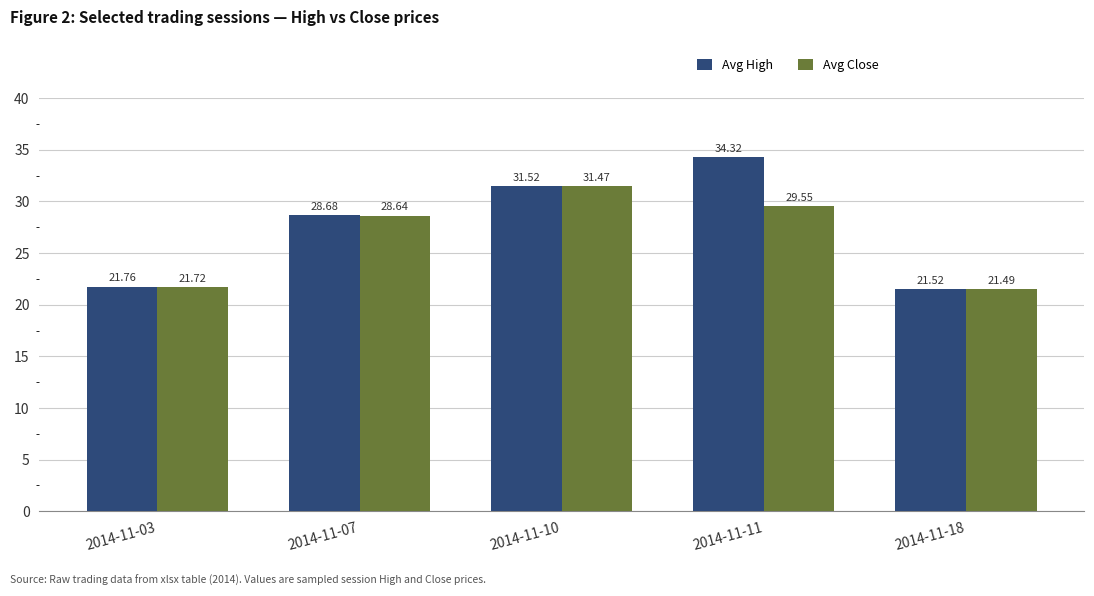

Which series has the largest total across all categories?

Avg High